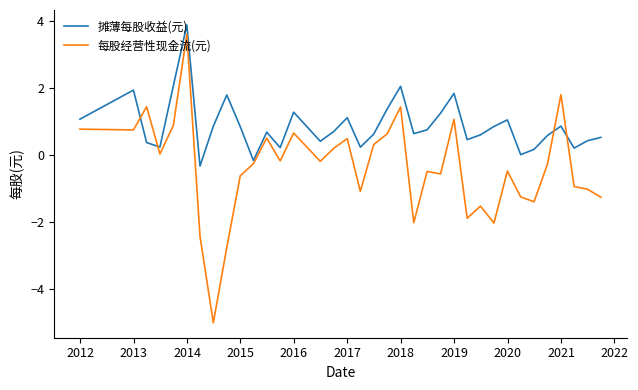

What is the minimum value shown in the chart?

-5.0